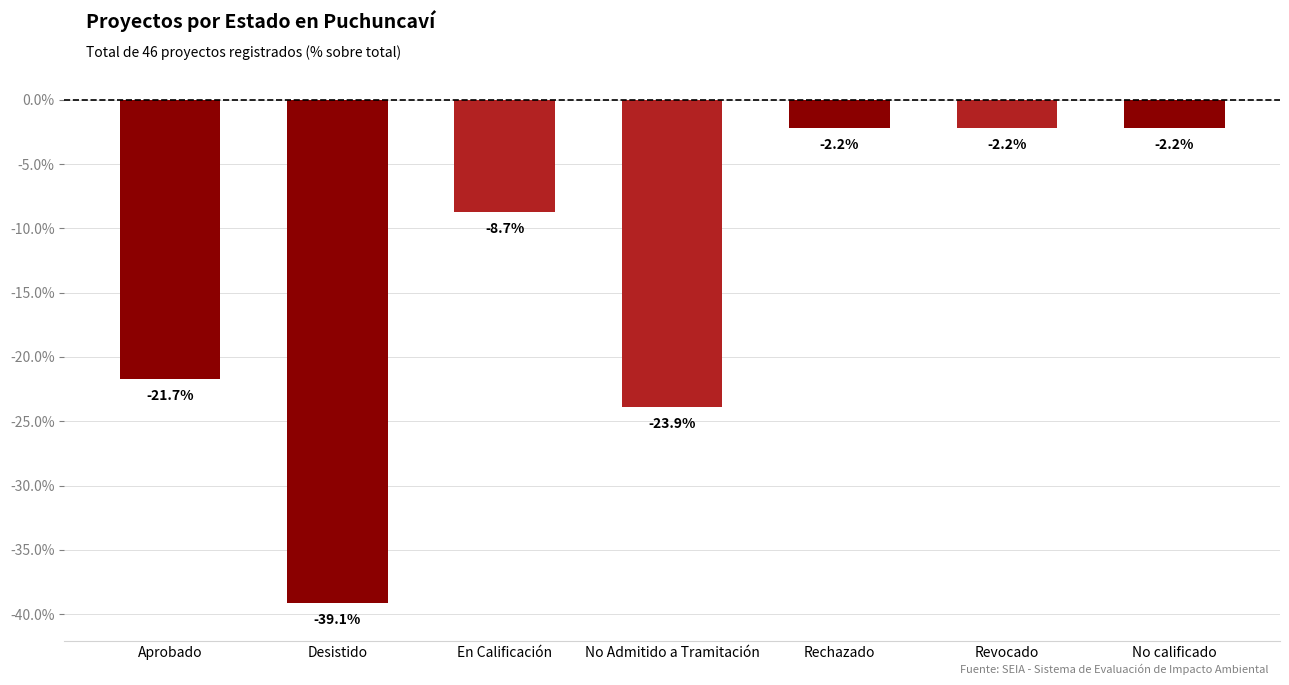

Which has a higher value, En Calificación or Revocado?

Revocado